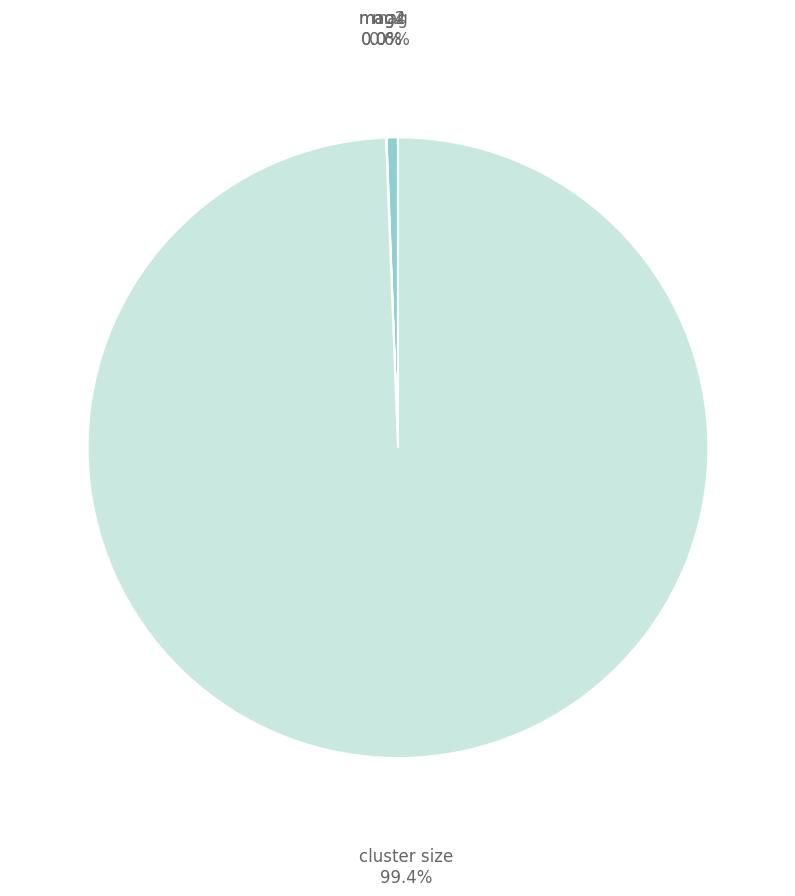

Which slice is the largest?

cluster size